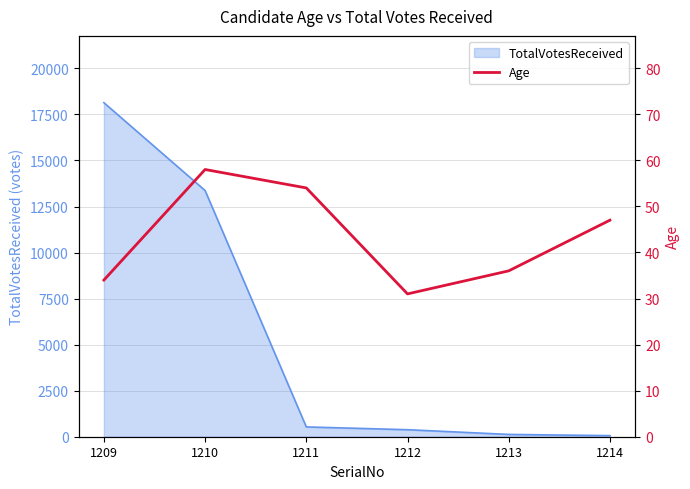

Is it true that the value at 1214 is 81?

False